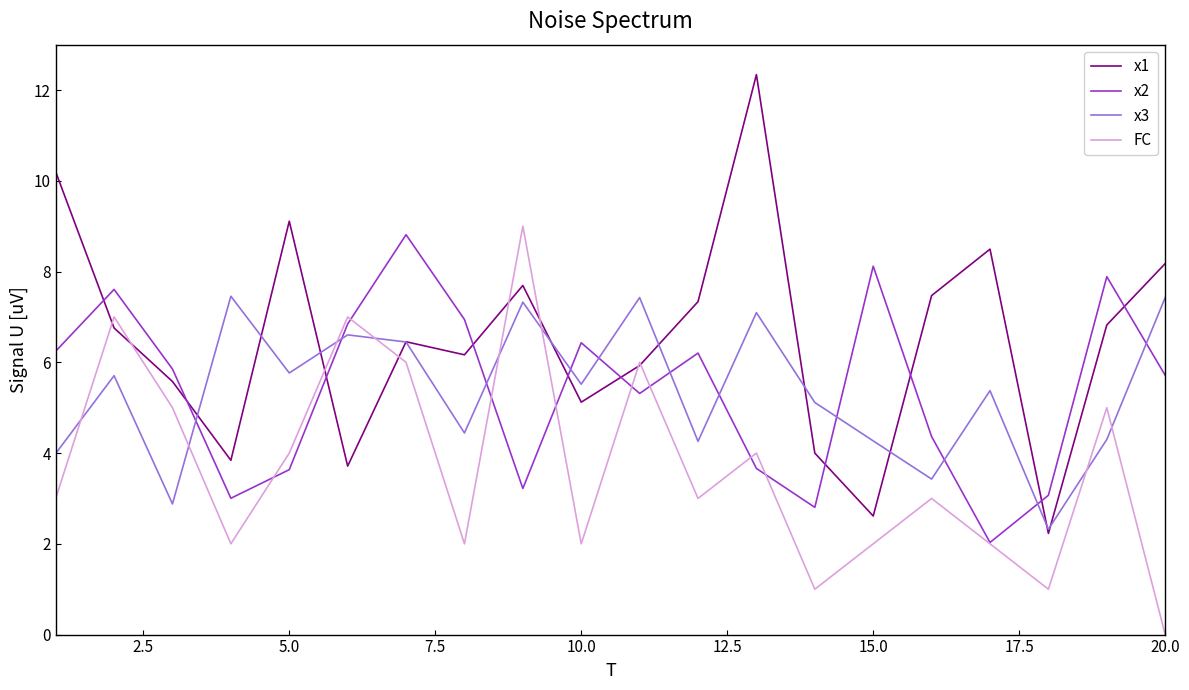

Which series has the largest total across all categories?

x1